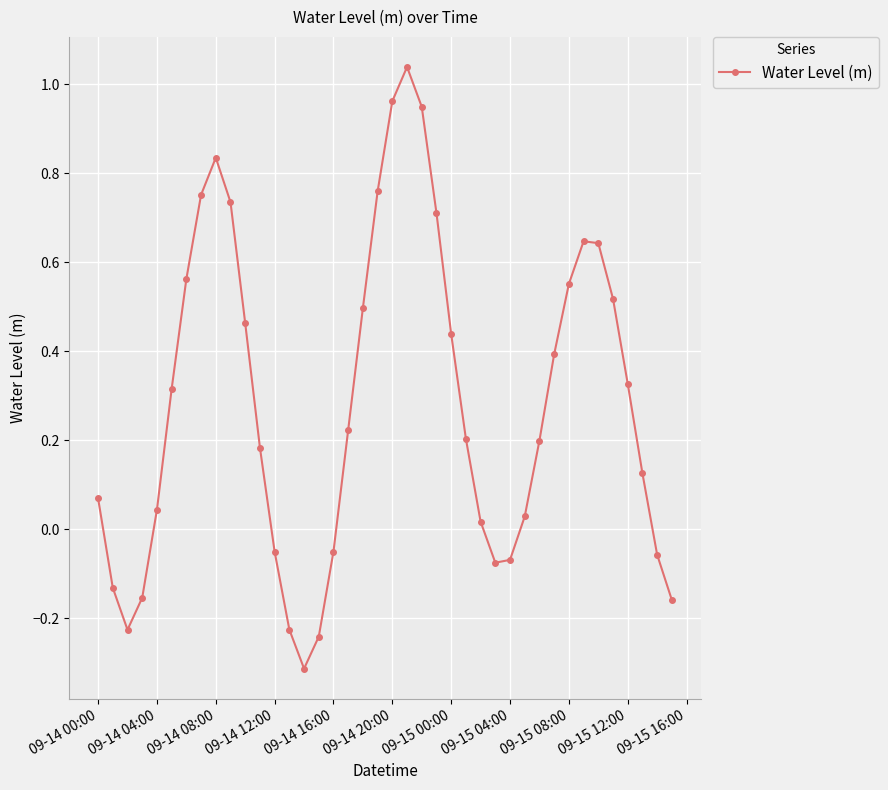

Count the number of data series in this chart.

1